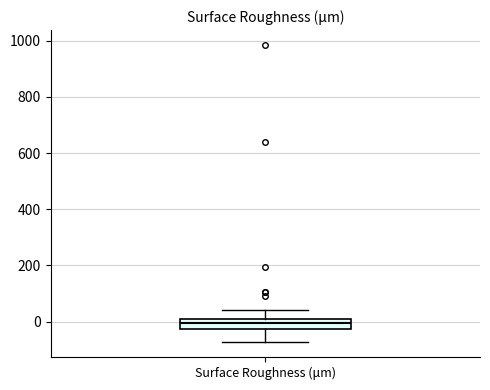

Where does the median line of the box for Surface Roughness (μm) sit on the y-axis? The values are not printed on the chart, so give them approximately, as read against the axis.

0